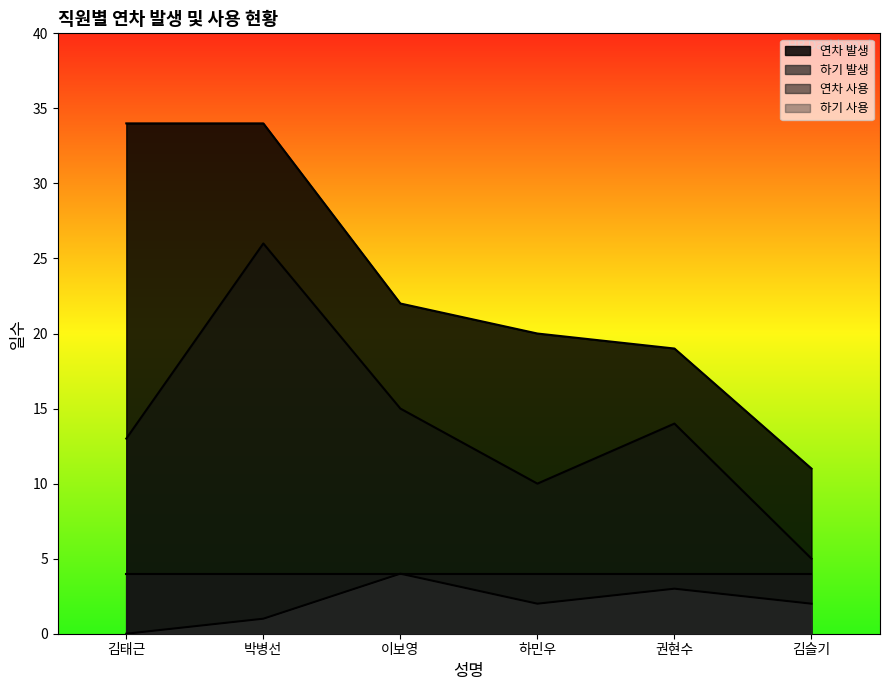

What is the highest value of the 연차 발생 series?

34